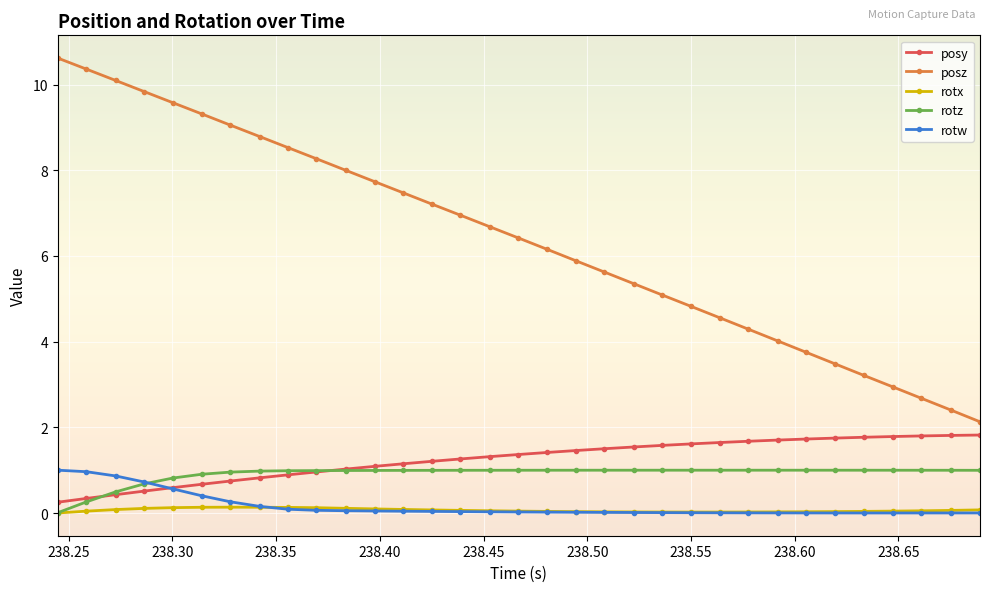

True or false: rotx and posy intersect in this chart.

False